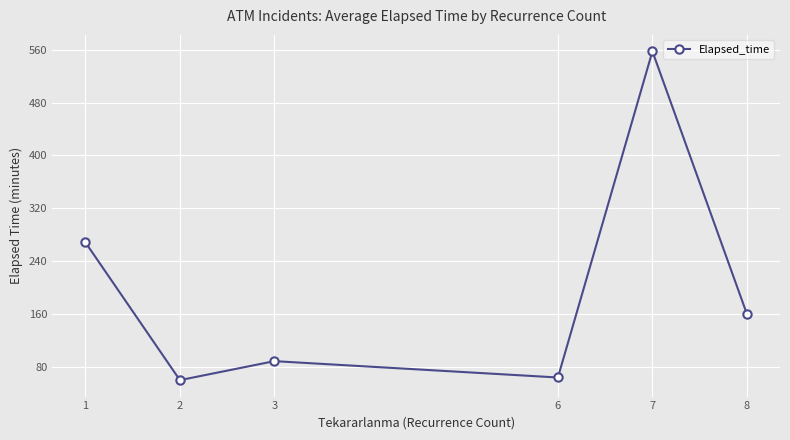

The chart shows a value of 268.5 at 1. True or false?

True